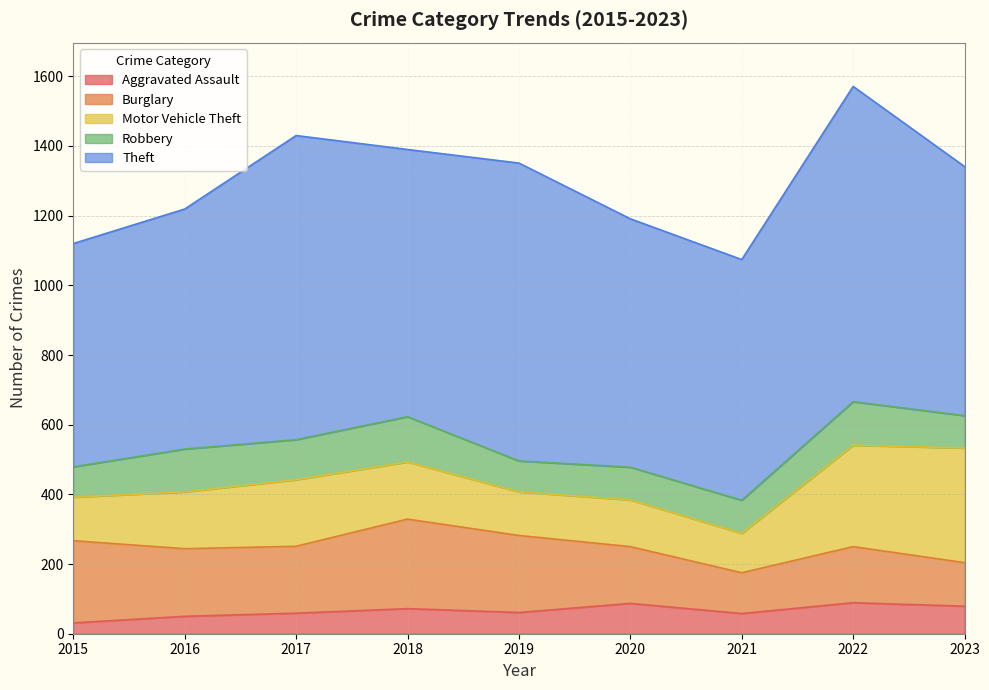

Between which two adjacent categories do Motor Vehicle Theft and Burglary first intersect?

2021 and 2022